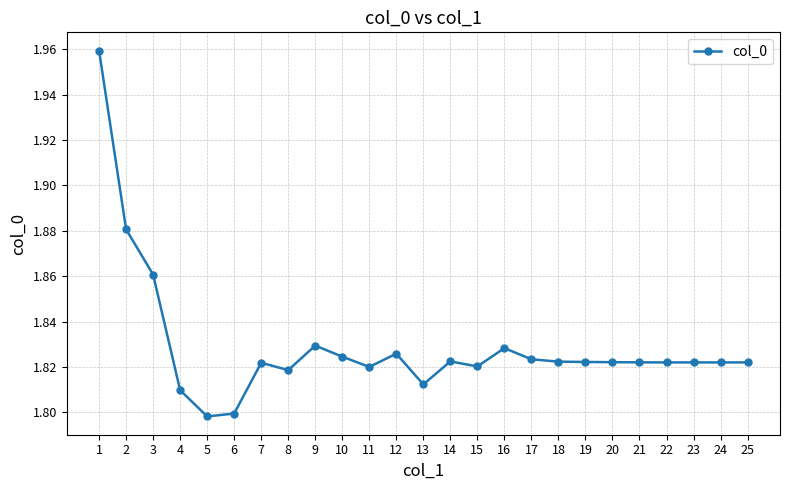

True or false: the data shows 0.9 at 1.

False